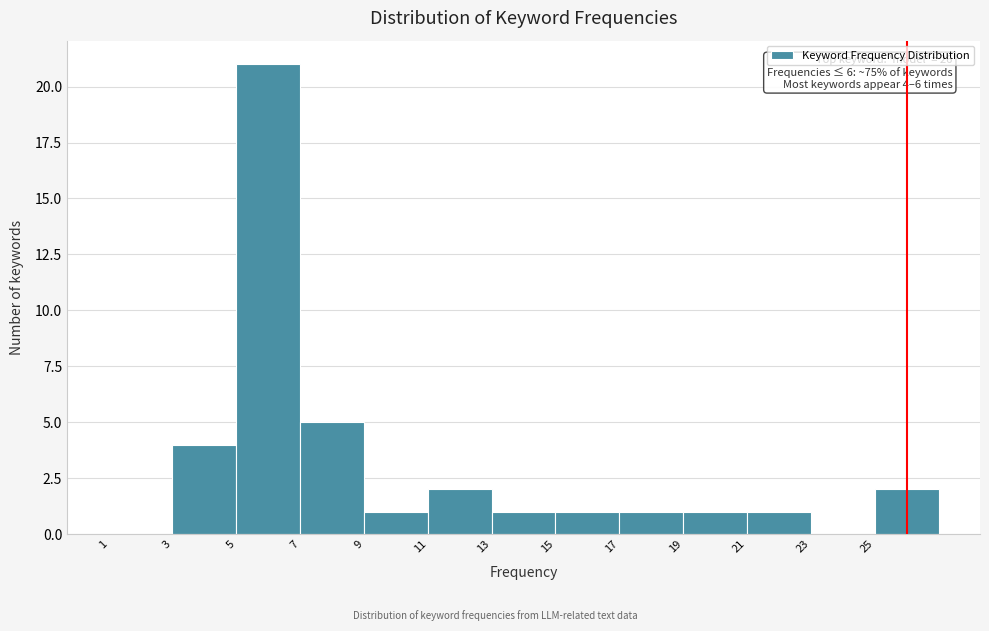

Over which range of the x-axis is the bar tallest?

5 to 7